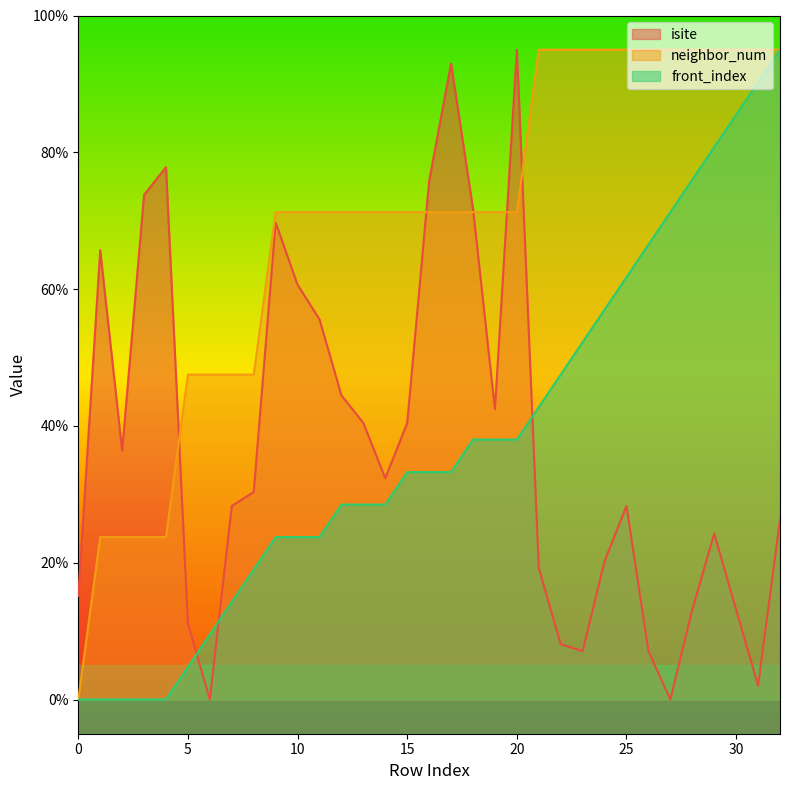

What is the maximum value for isite?

95.0